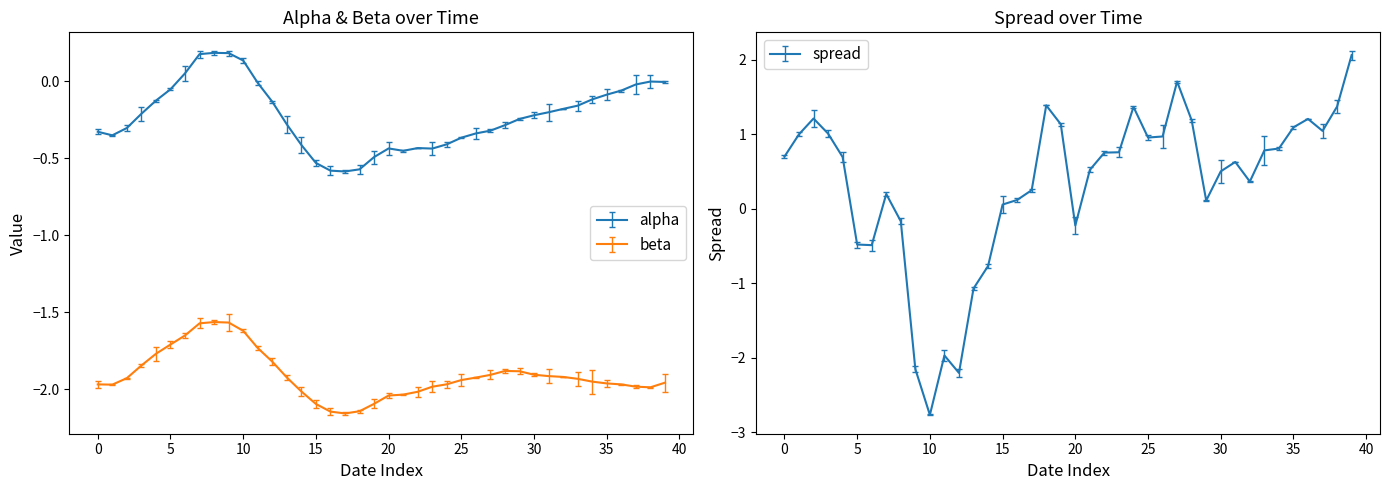

What is the difference between the spread values at 2015-04-24 and 2015-05-14?

1.1